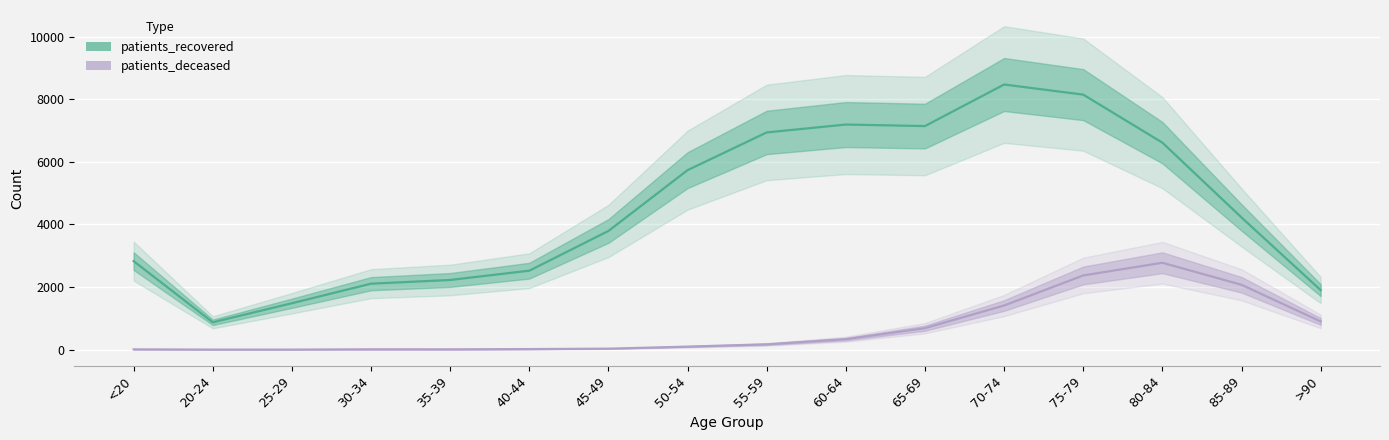

What is the minimum value shown in the chart?

3